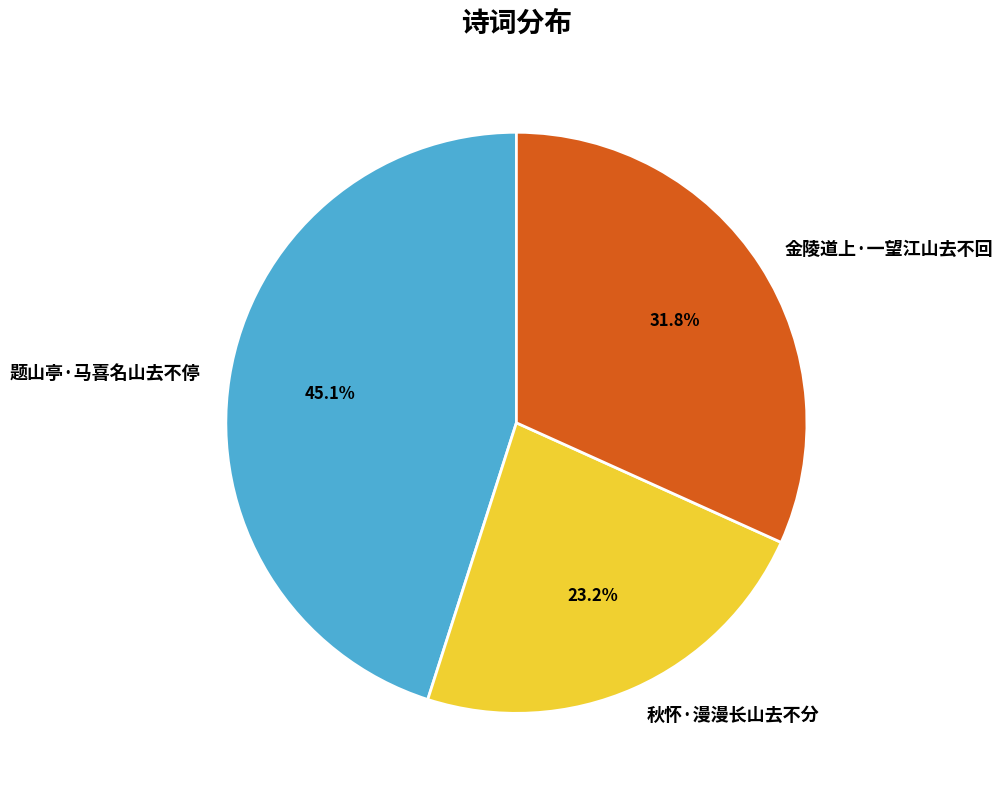

What is the smallest slice in the pie chart?

秋怀·漫漫长山去不分